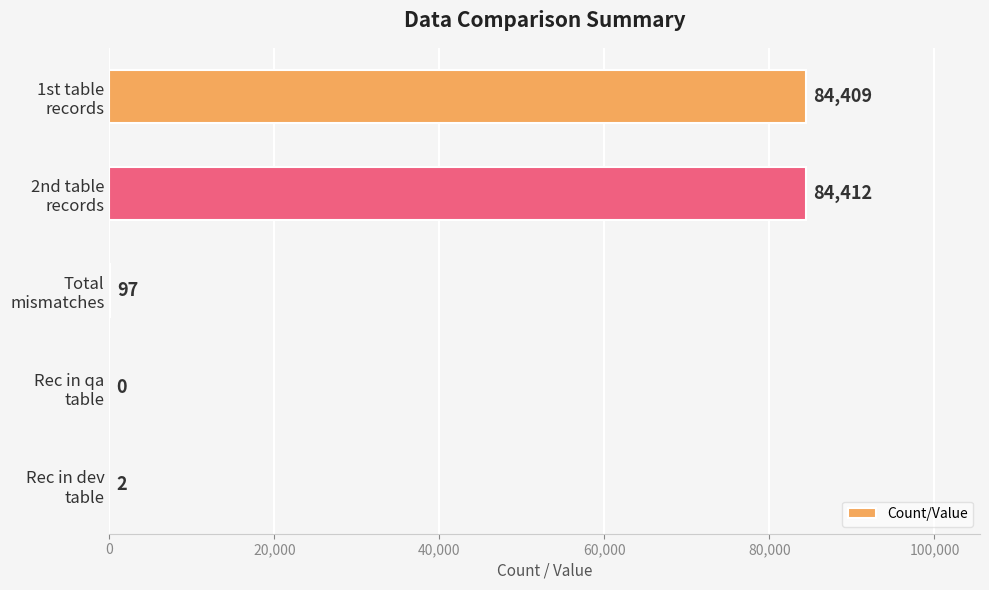

What is the maximum value shown in the chart?

84412